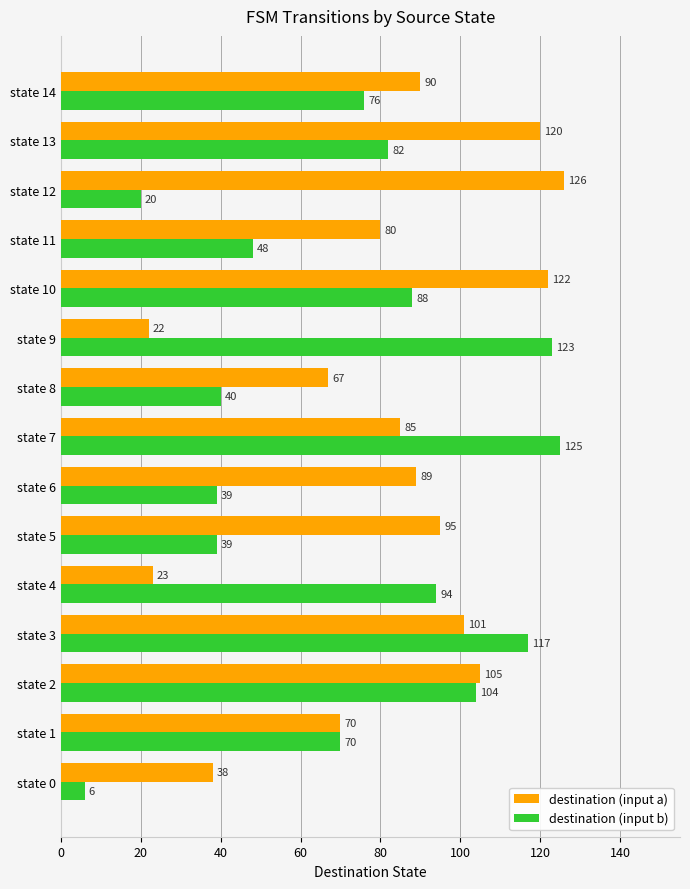

List the series in order of their overall mean, highest first.

destination (input a), destination (input b)